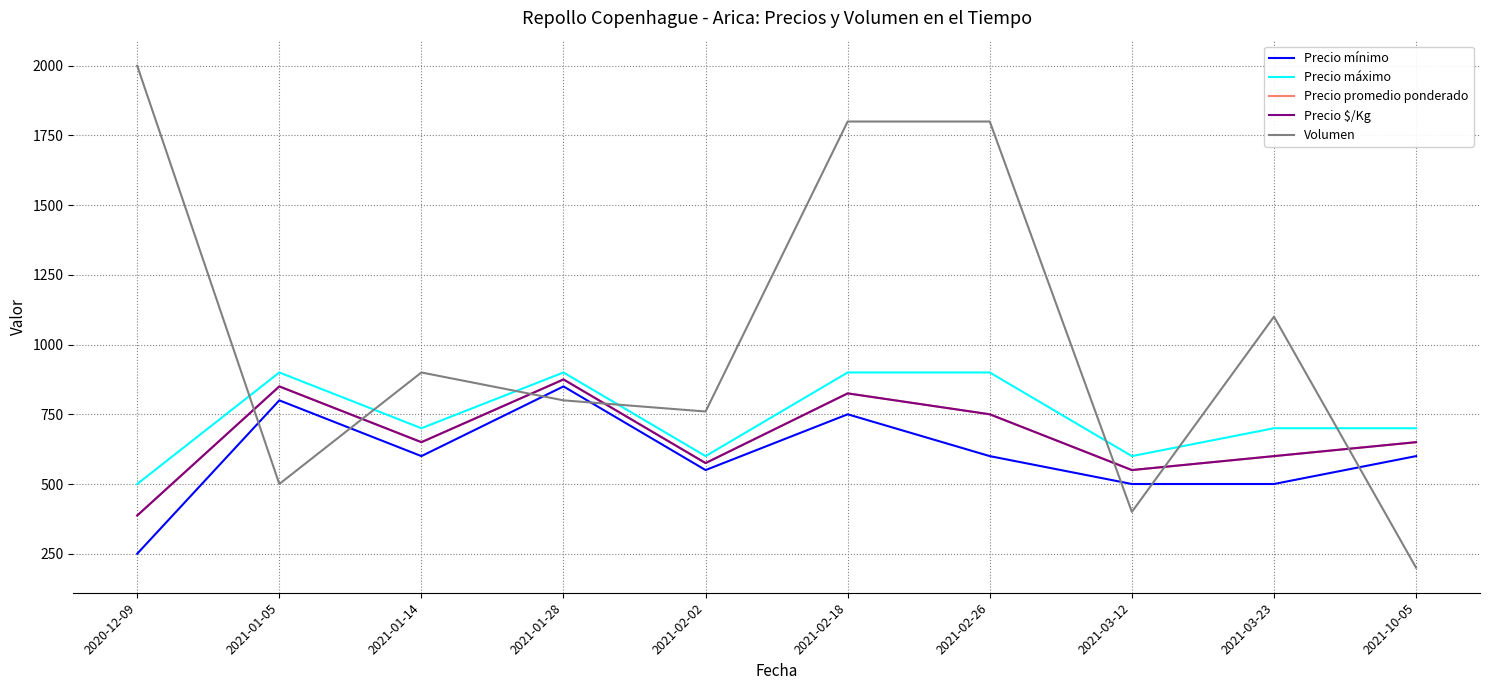

Does the chart display data point markers on the line(s)?

No